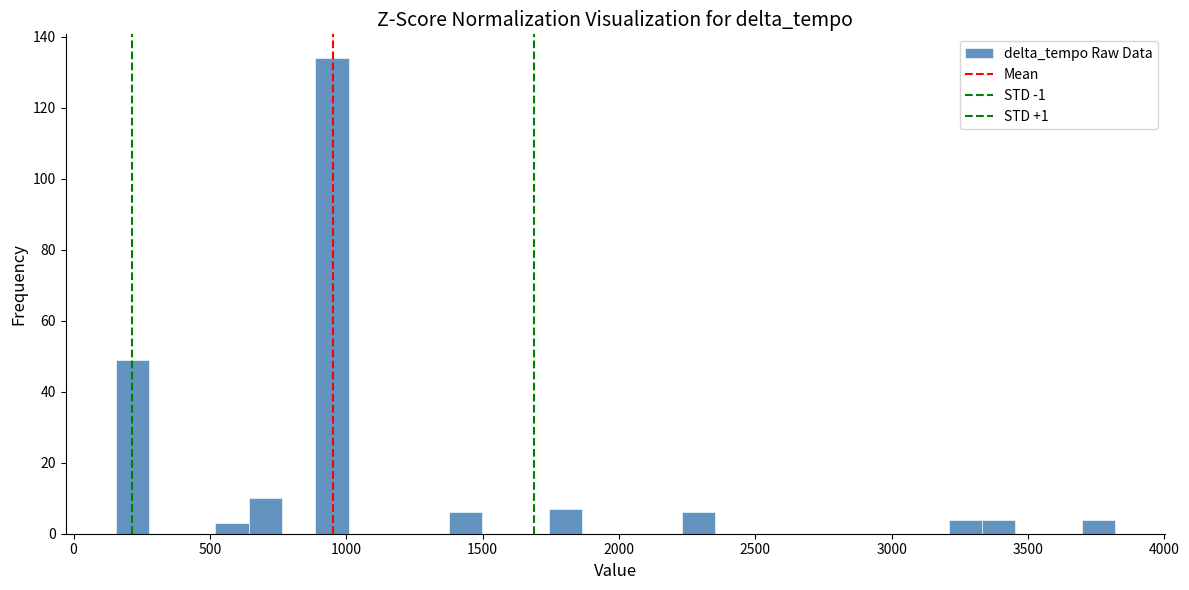

Read against the x-axis, roughly where is the centre of the tallest bar?

950